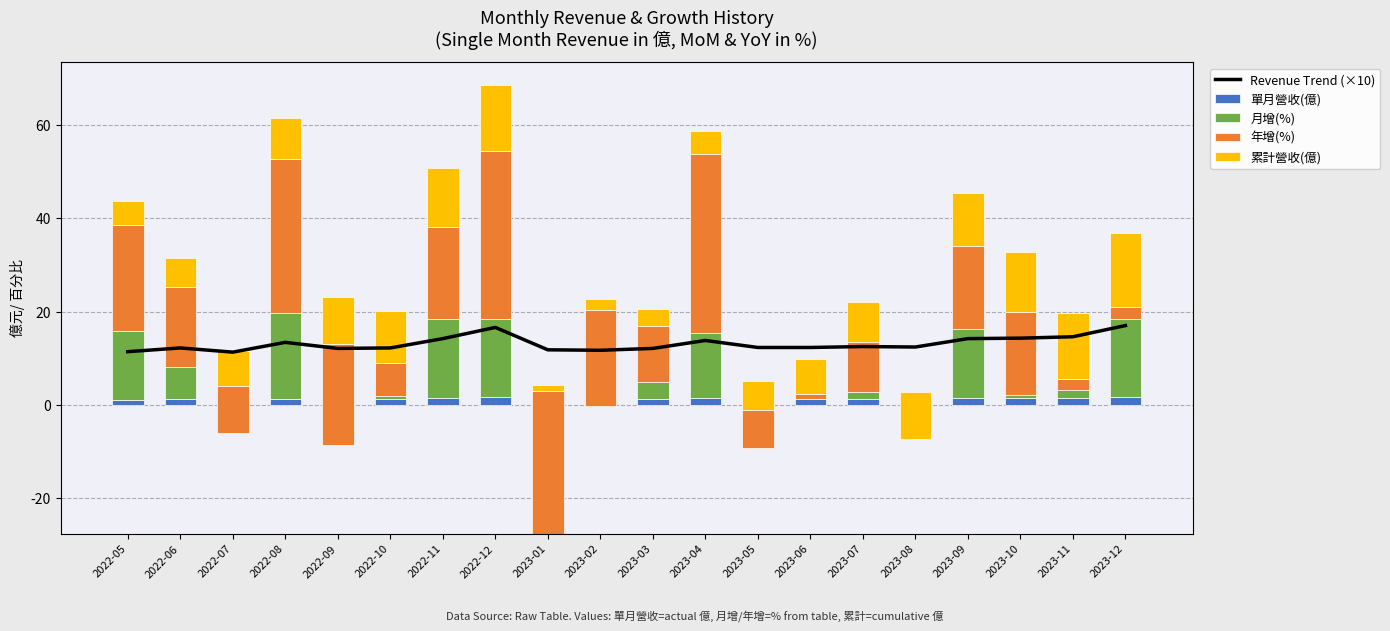

What is the sum of the 單月營收(億) values at 2023-05 and 2023-08?

2.5